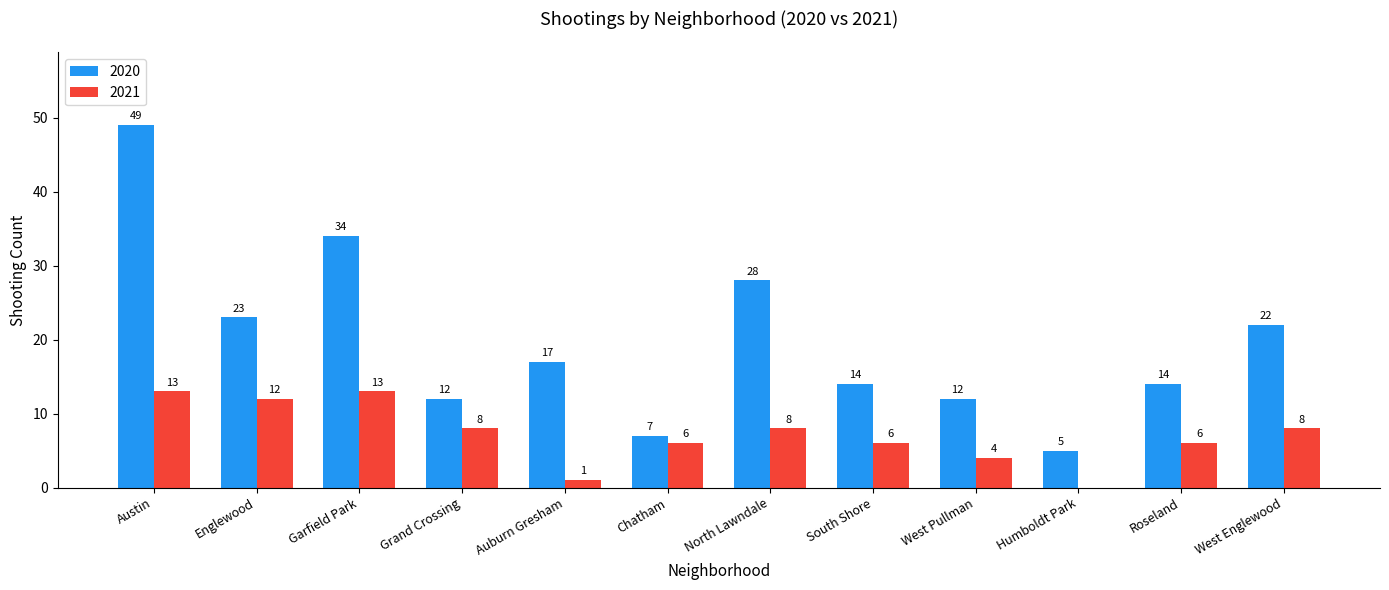

True or false: 2021 has a value of 4 at West Pullman.

True